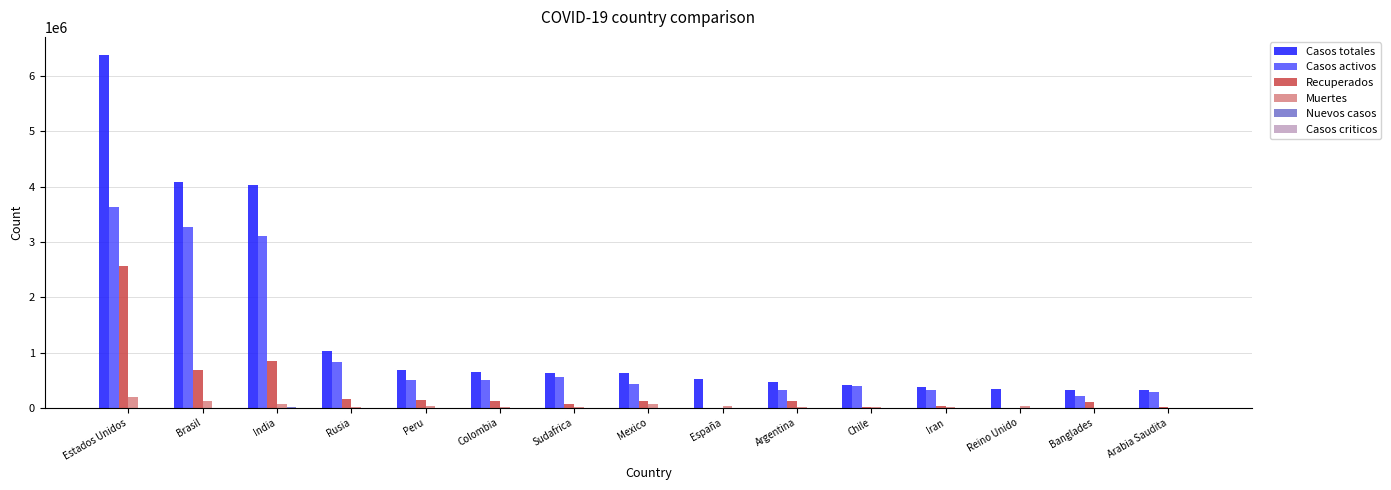

The value of Casos totales at India is 4034339. True or false?

True